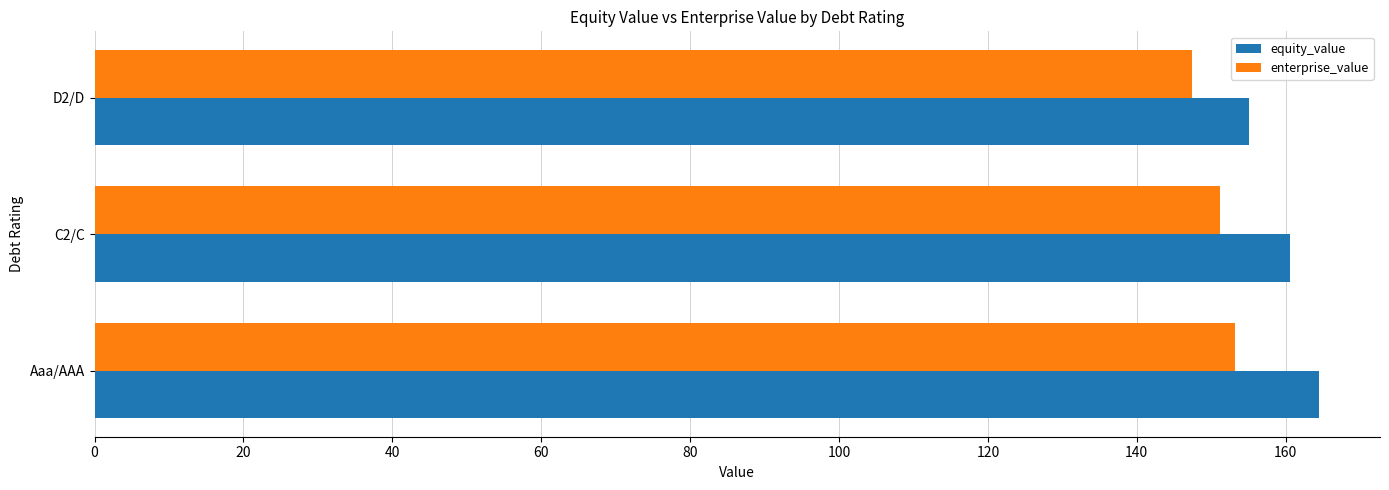

What are all the series names shown in the legend?

equity_value, enterprise_value